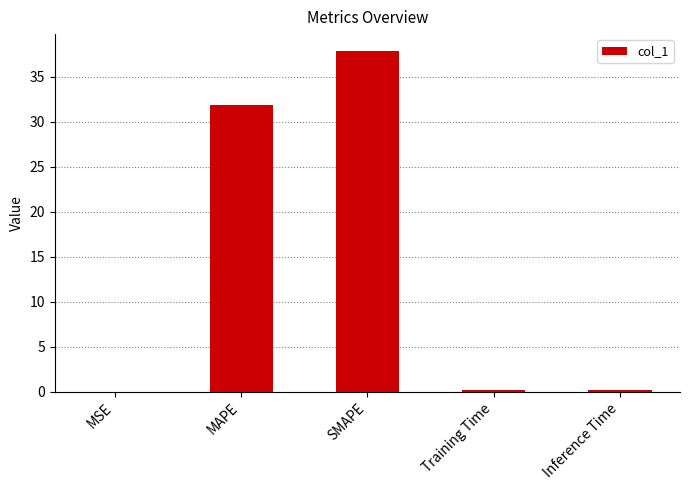

What is the change in value from MAPE to SMAPE?

+6.0